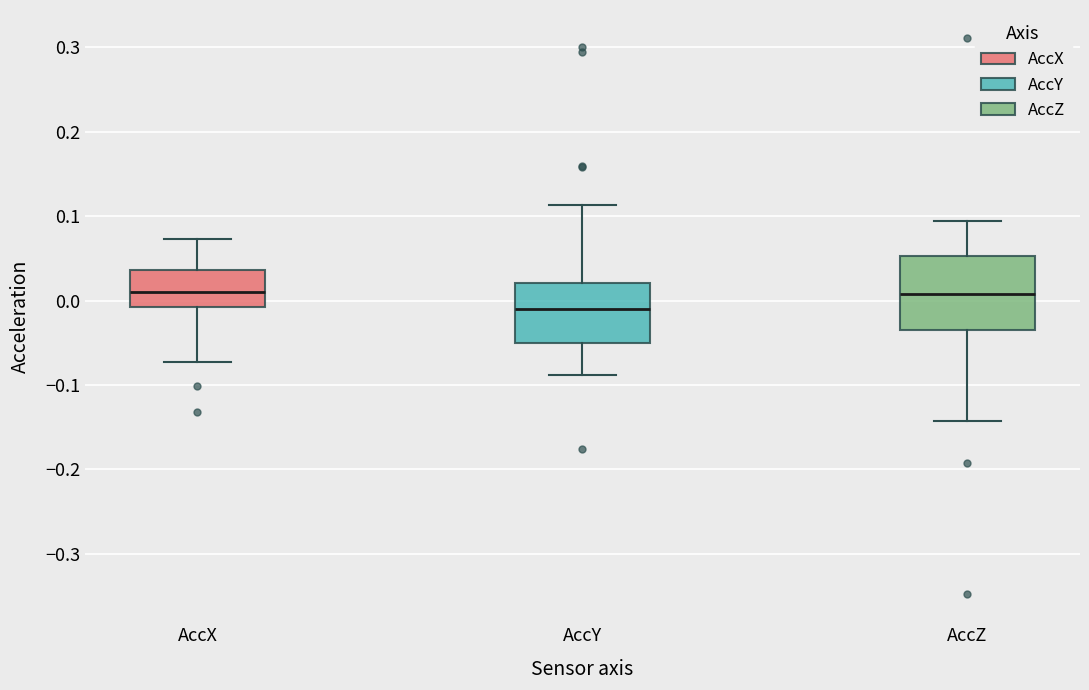

Where does the median line of the box for AccY sit on the y-axis? The values are not printed on the chart, so give them approximately, as read against the axis.

-0.01